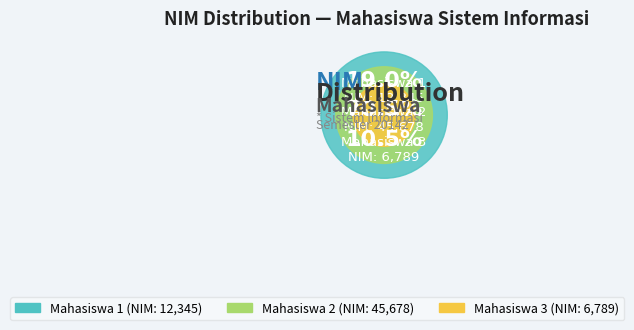

Which category has the biggest portion of the pie?

Mahasiswa 2